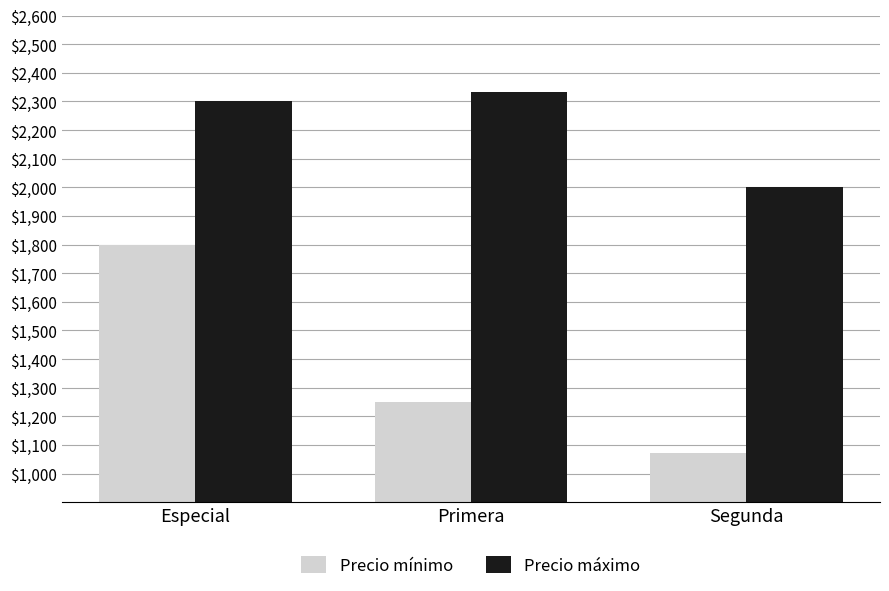

Which series has the largest range (max minus min)?

Precio mínimo